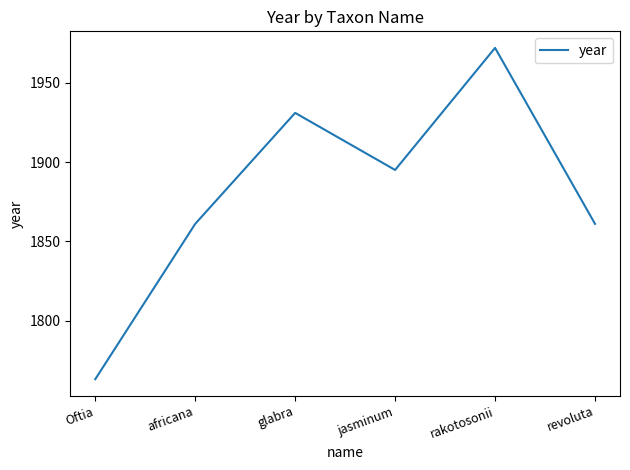

What is the smallest value displayed?

1763